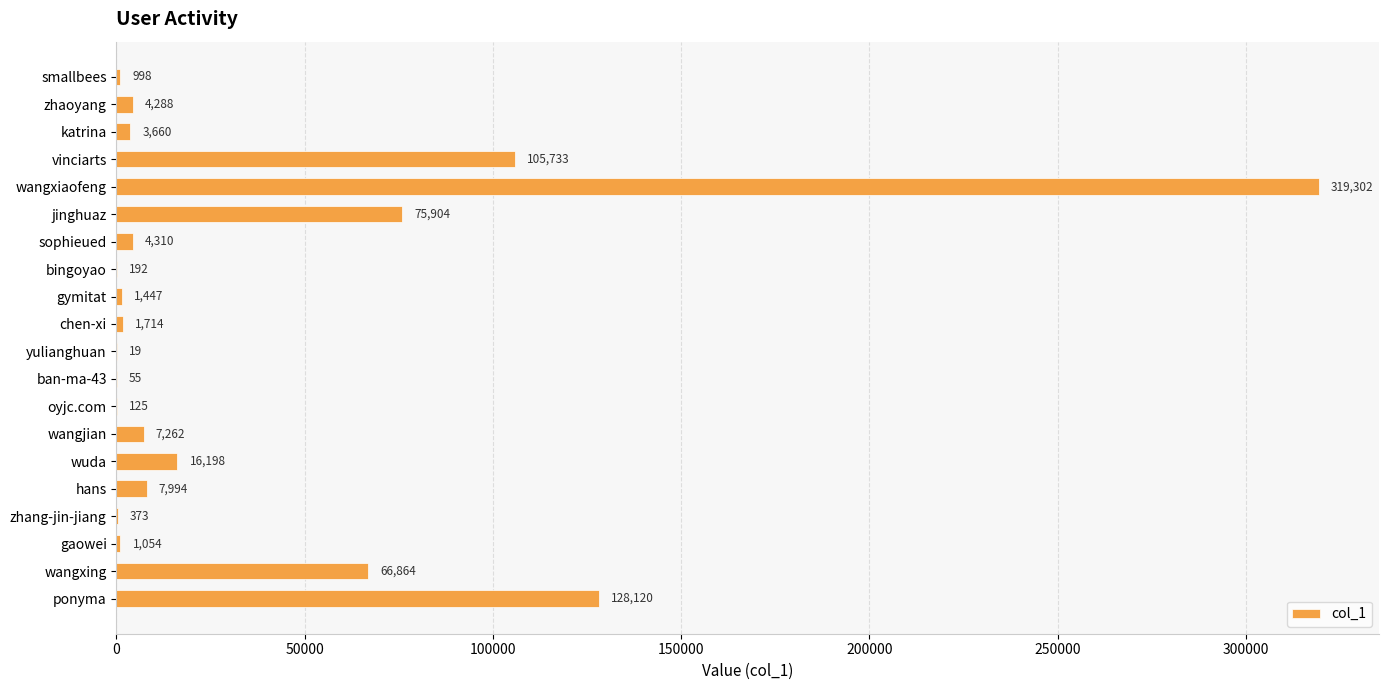

What is the change in value from wangjian to ponyma?

+120858